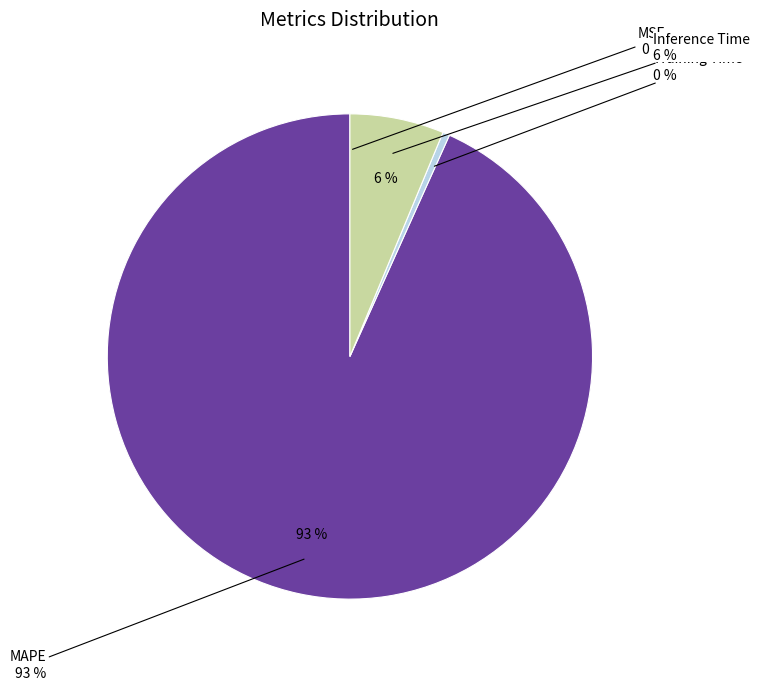

What is the change in value from MAPE to Inference Time?

-14.1